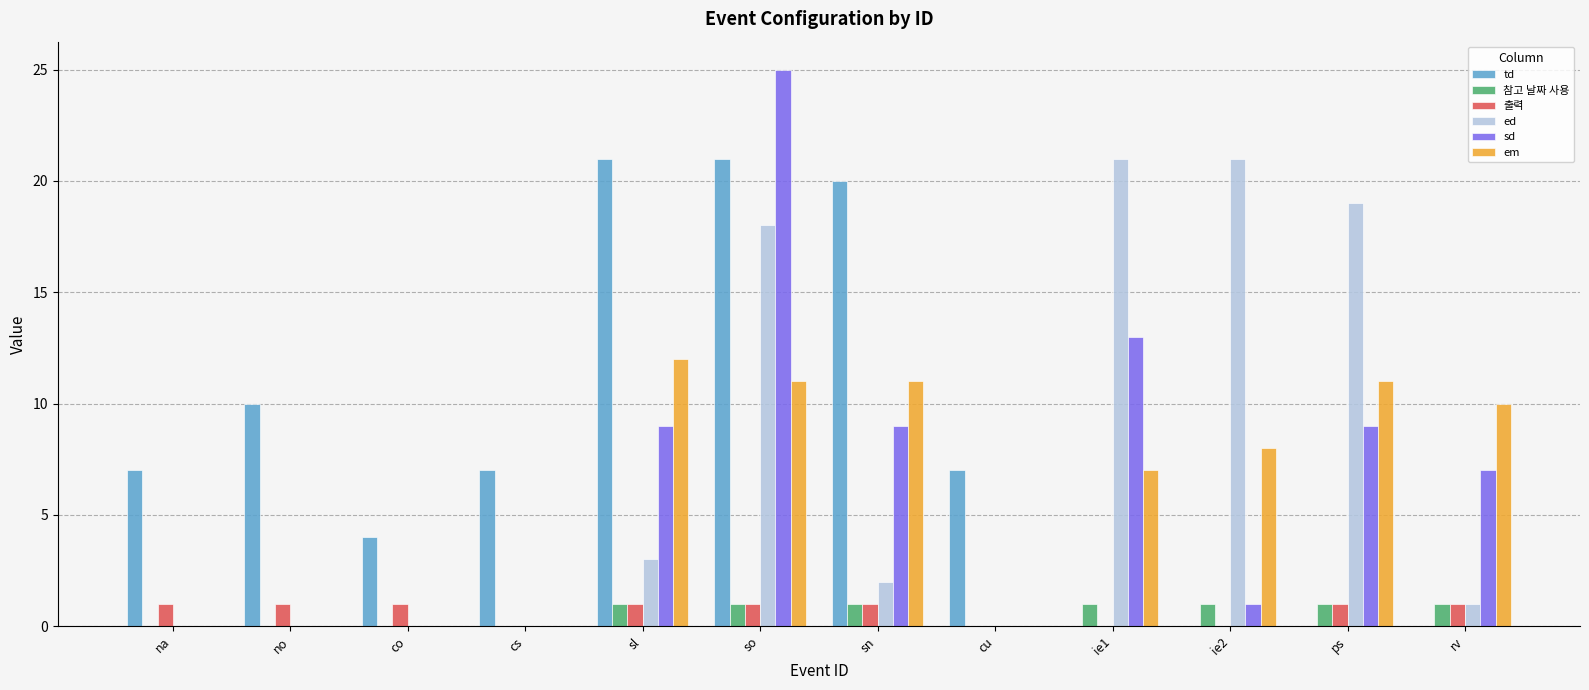

Reading left to right, list all the values displayed in this chart.

td: 7	10	4	7	21	21	20	7	0	0	0	0
참고 날짜 사용: 0	0	0	0	1	1	1	0	1	1	1	1
출력: 1	1	1	0	1	1	1	0	0	0	1	1
ed: 0	0	0	0	3	18	2	0	21	21	19	1
sd: 0	0	0	0	9	25	9	0	13	1	9	7
em: 0	0	0	0	12	11	11	0	7	8	11	10